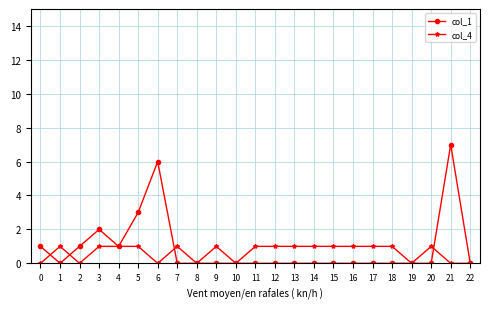

Which label corresponds to the largest value in the chart?

21